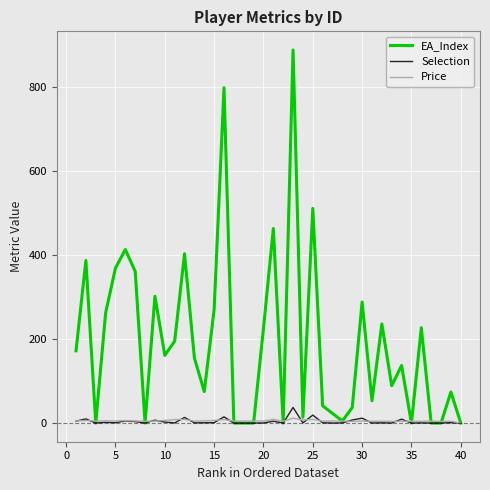

Which series has the largest range (max minus min)?

EA_Index